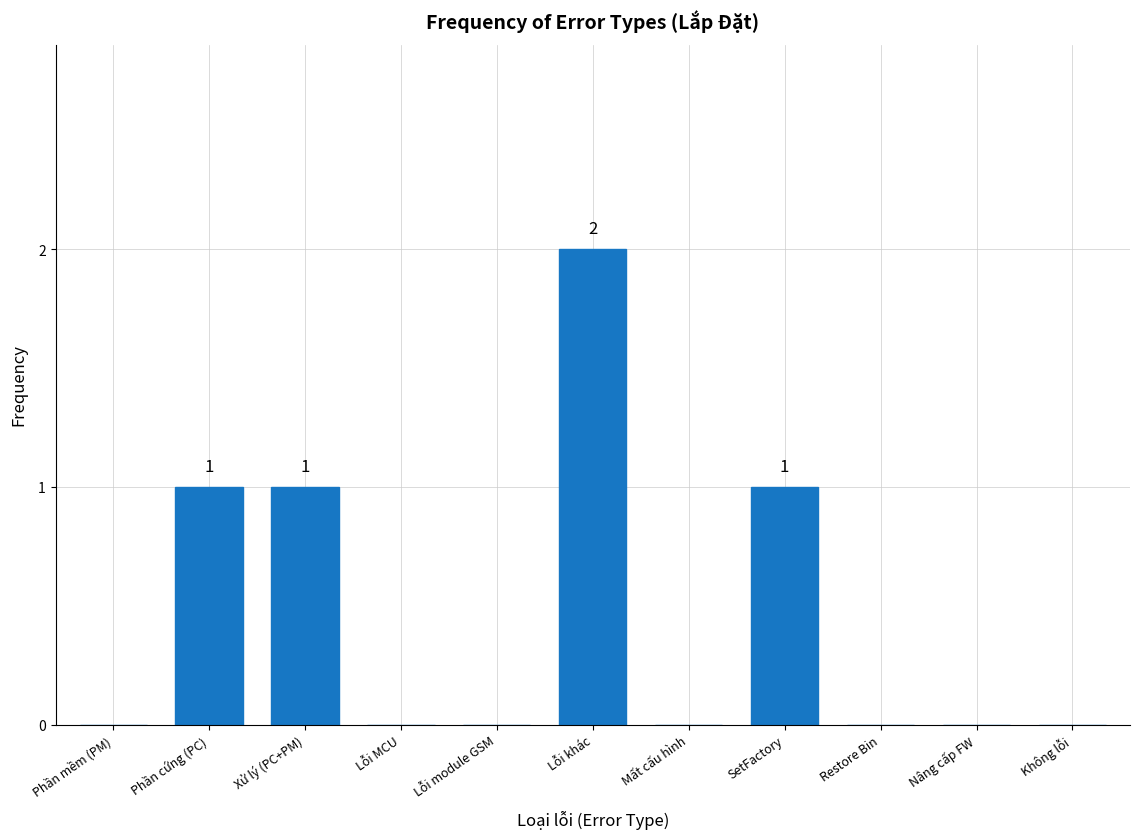

Reading left to right, transcribe all the data shown in this chart.

Phần mềm (PM)=0	Phần cứng (PC)=1	Xử lý (PC+PM)=1	Lỗi MCU=0	Lỗi module GSM=0	Lỗi khác=2	Mất cấu hình=0	SetFactory=1	Restore Bin=0	Nâng cấp FW=0	Không lỗi=0